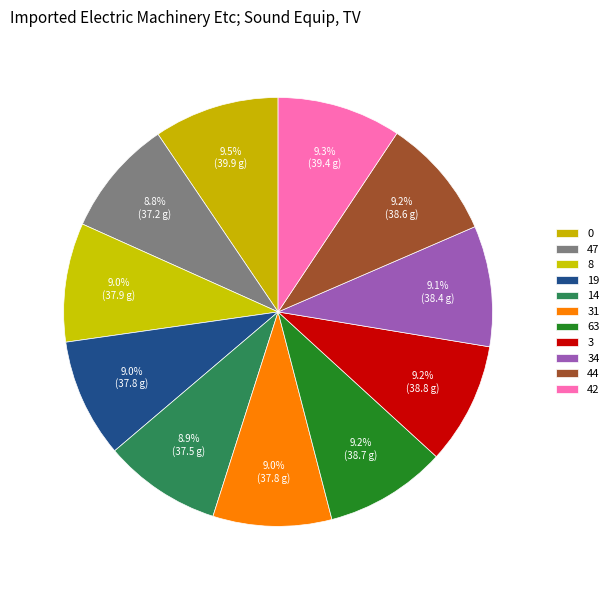

Rank the categories by value from lowest to highest.

47, 14, 31, 19, 8, 34, 44, 63, 3, 42, 0